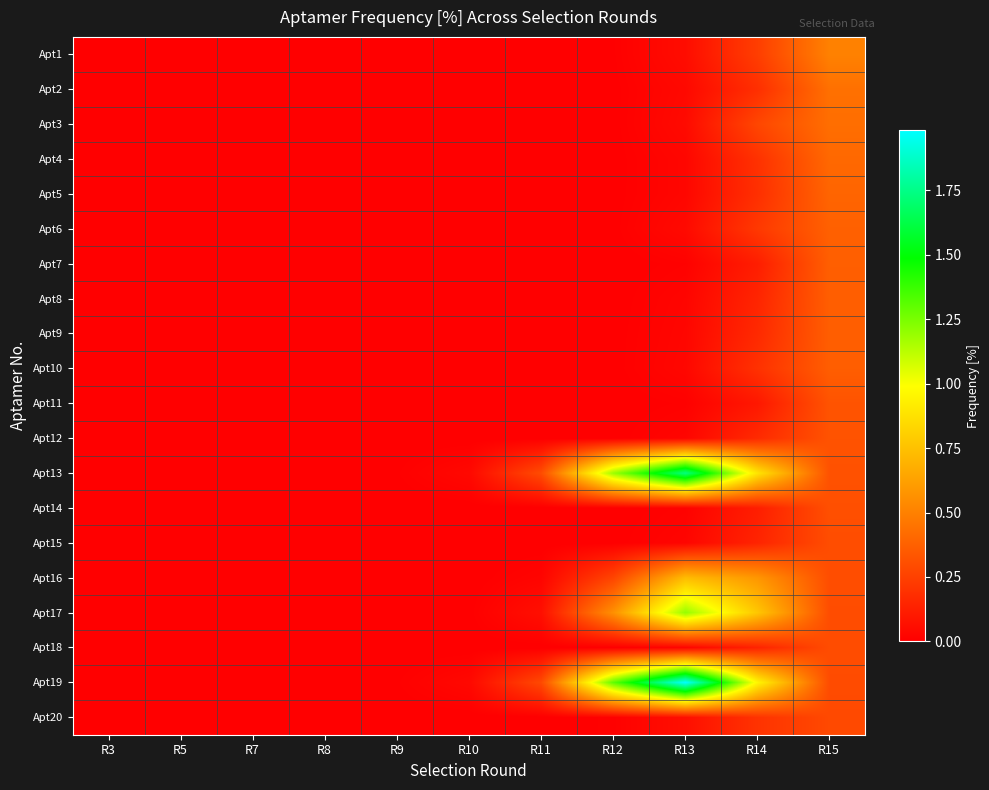

At how many categories does at least one series exceed 1?

2